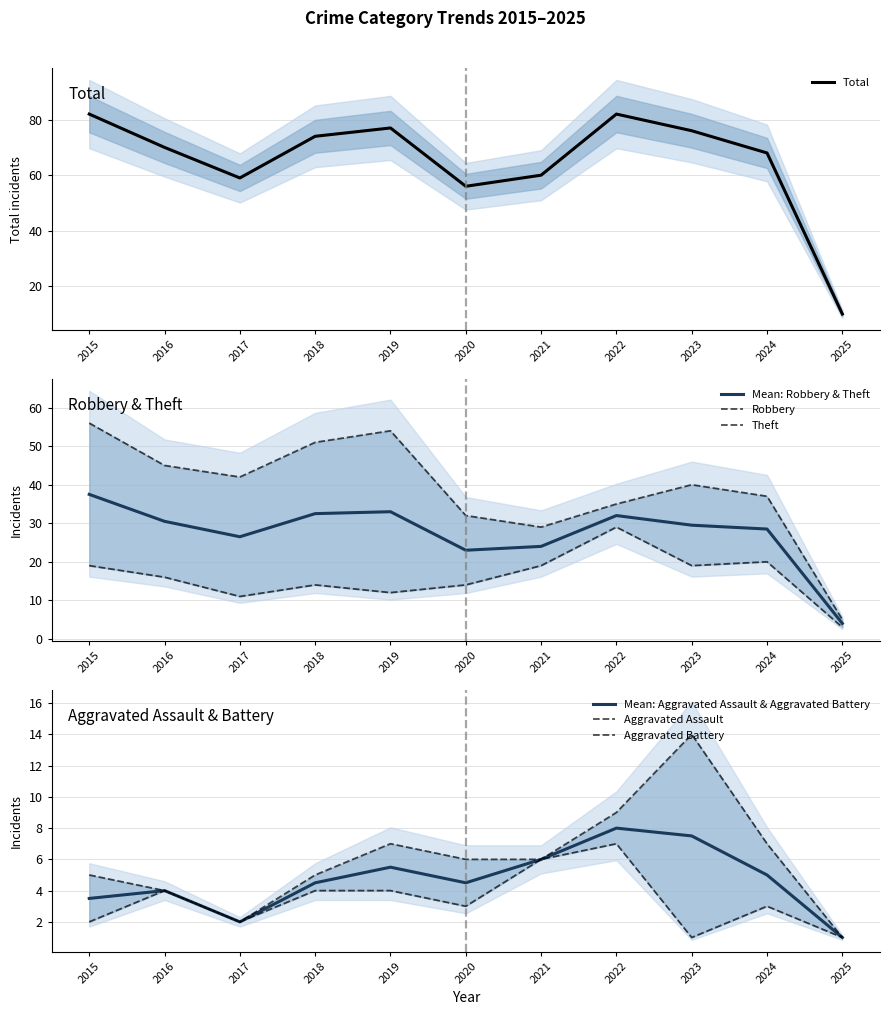

True or false: Mean: Robbery & Theft has a value of 4.0 at 2025.

True